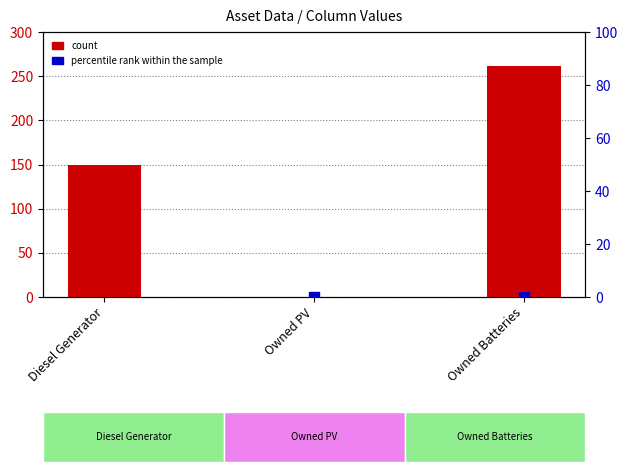

At which category is the sum across all series the highest?

Diesel Generator